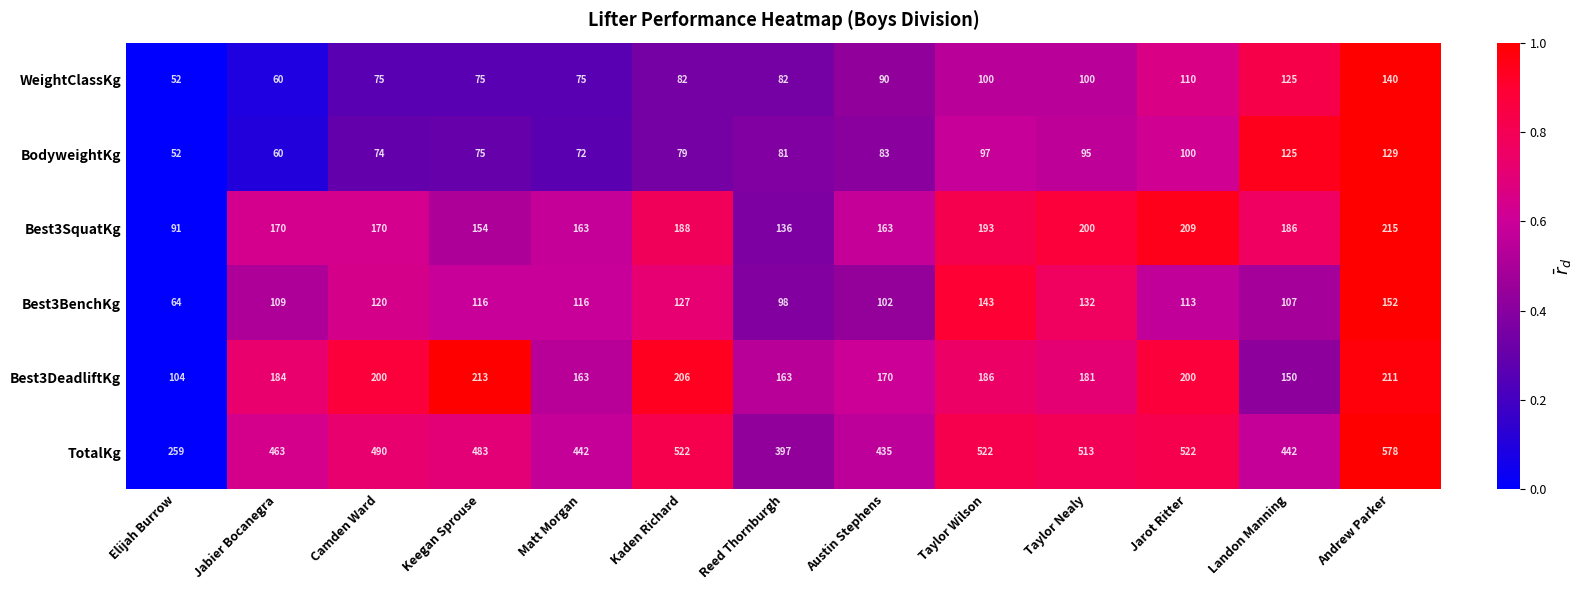

The Best3SquatKg series shows 104 at Matt Morgan. True or false?

False